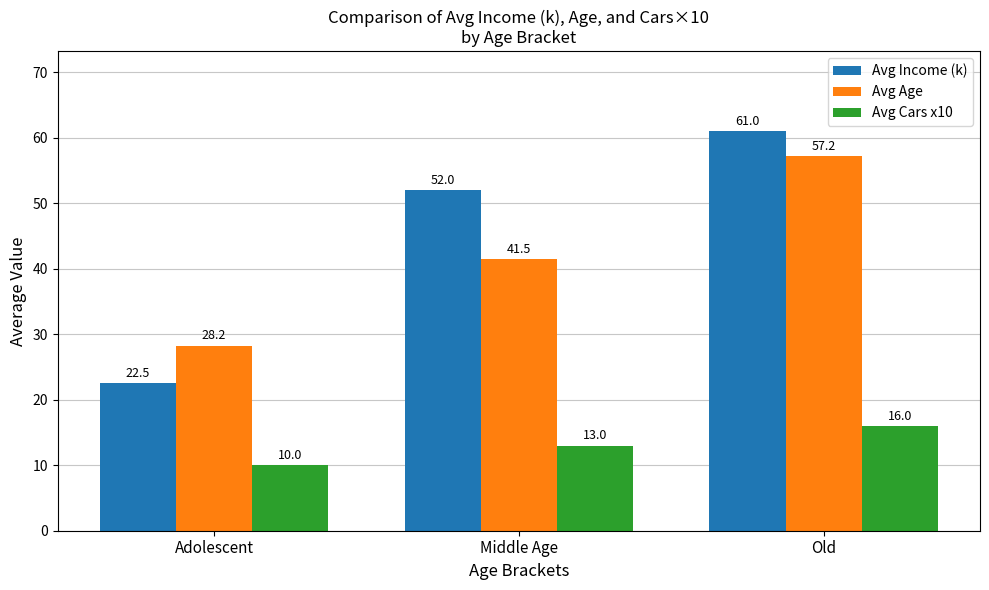

What is the maximum value shown in the chart?

61.0